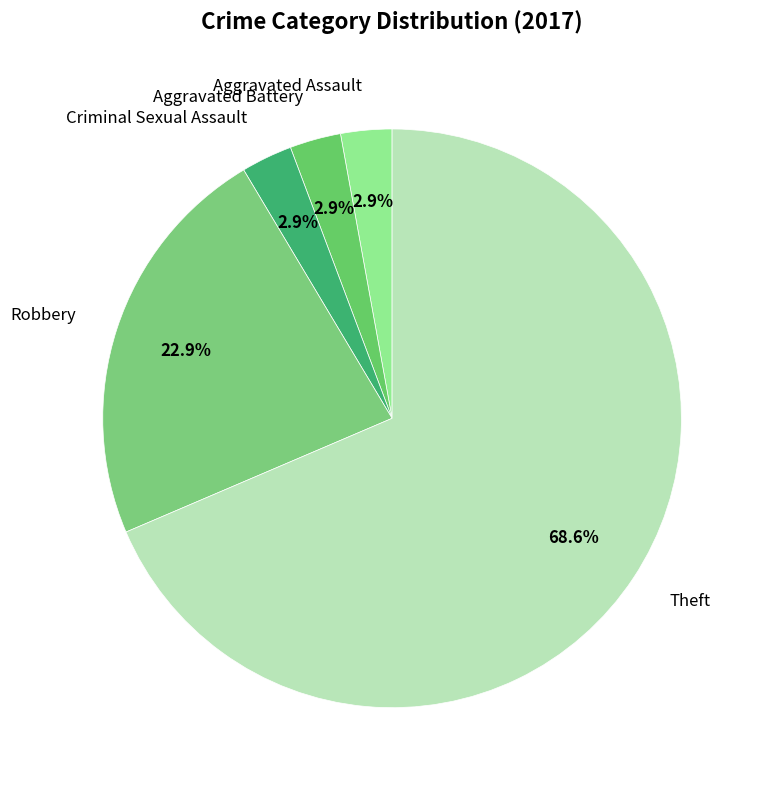

Count the number of slices in the pie.

5